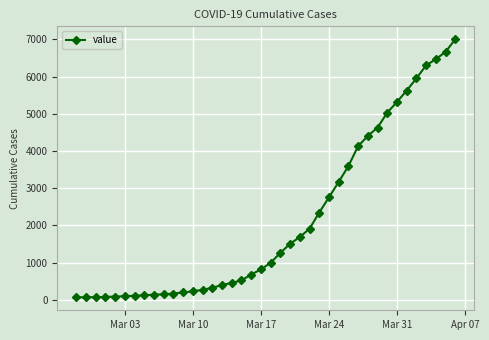

What is the difference between the maximum and minimum values?

6940